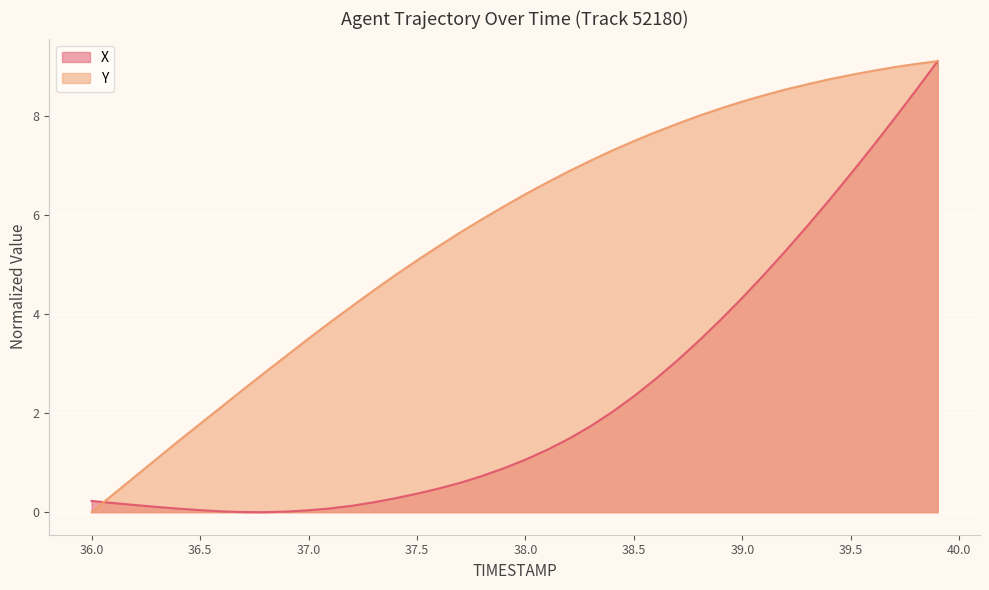

Which series has the largest total across all categories?

TIMESTAMP